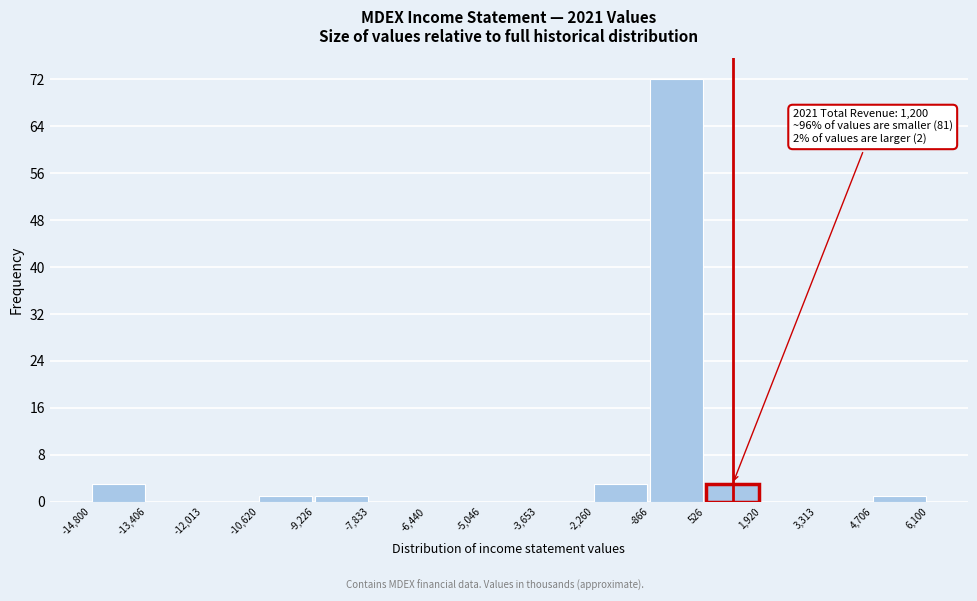

Over which range of the x-axis is the bar tallest?

-866 to 526